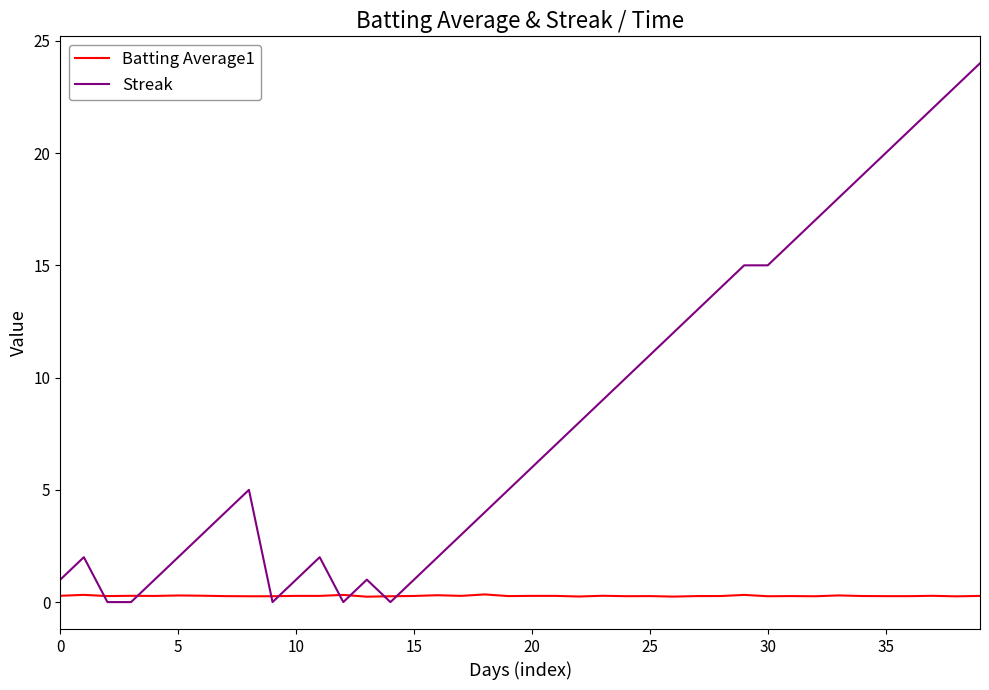

What is the average value of the Streak series?

8.4